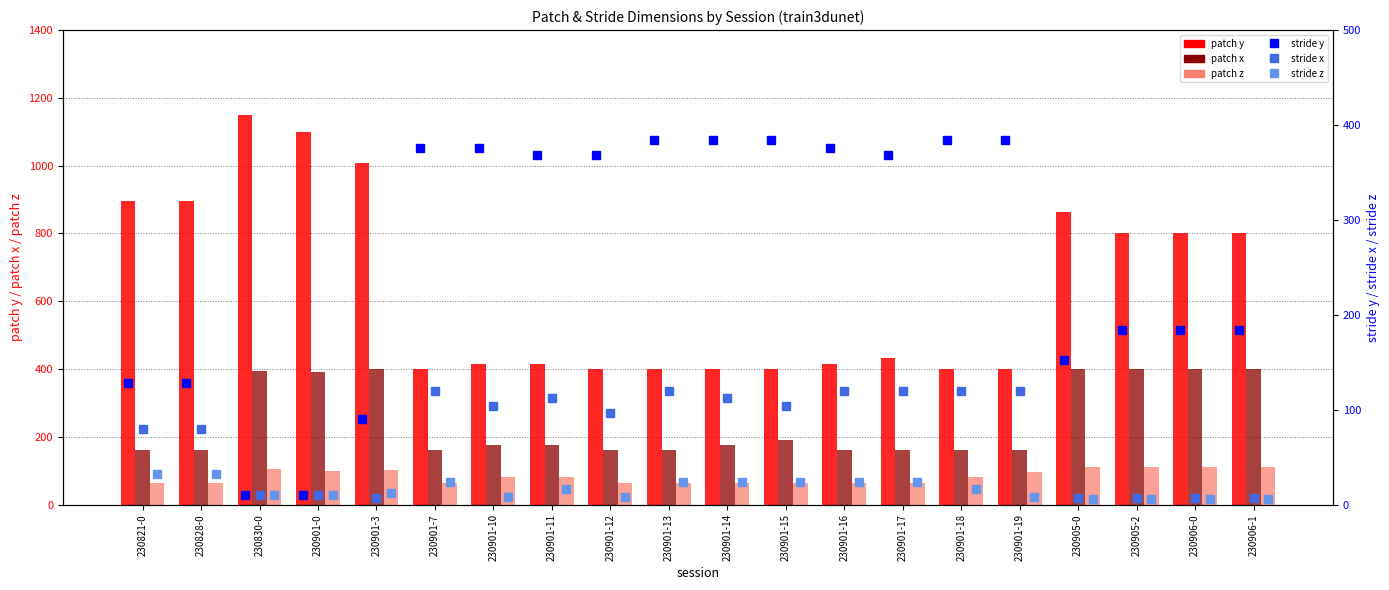

The value of patch x at 230901-16 is 253. True or false?

False